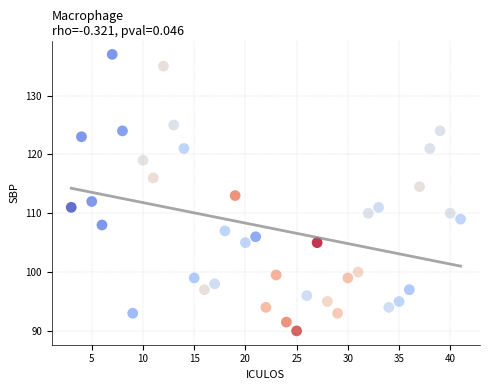

What is the range of Y values (max minus min)?

47.0